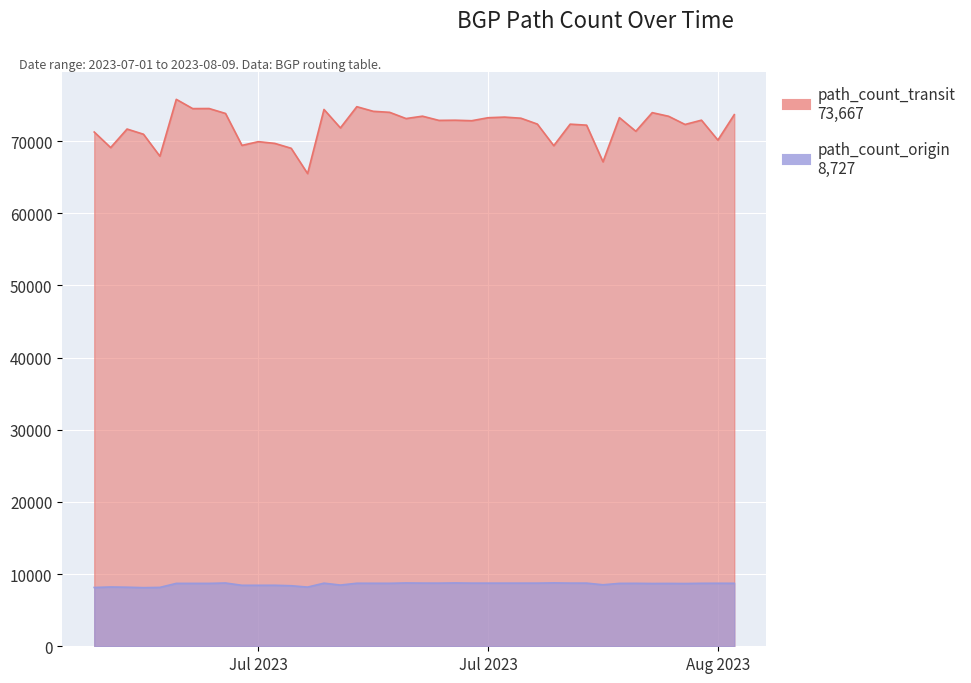

What is the difference between the second highest and second lowest values in the path_count_transit series?

7642